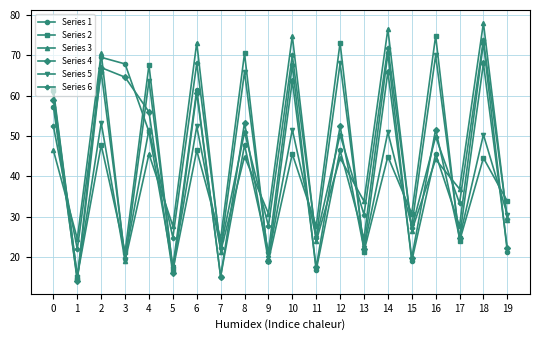

True or false: Series 5 has more than 2 points higher than both neighbors.

True